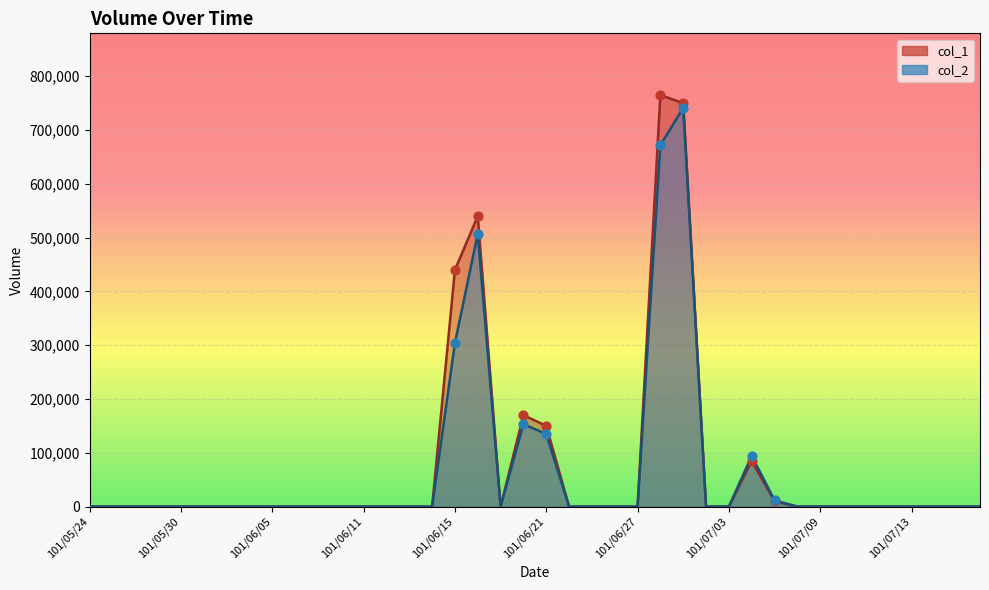

Is the value of col_2 at 101/07/17 greater than the value of col_1 at 101/06/28?

No